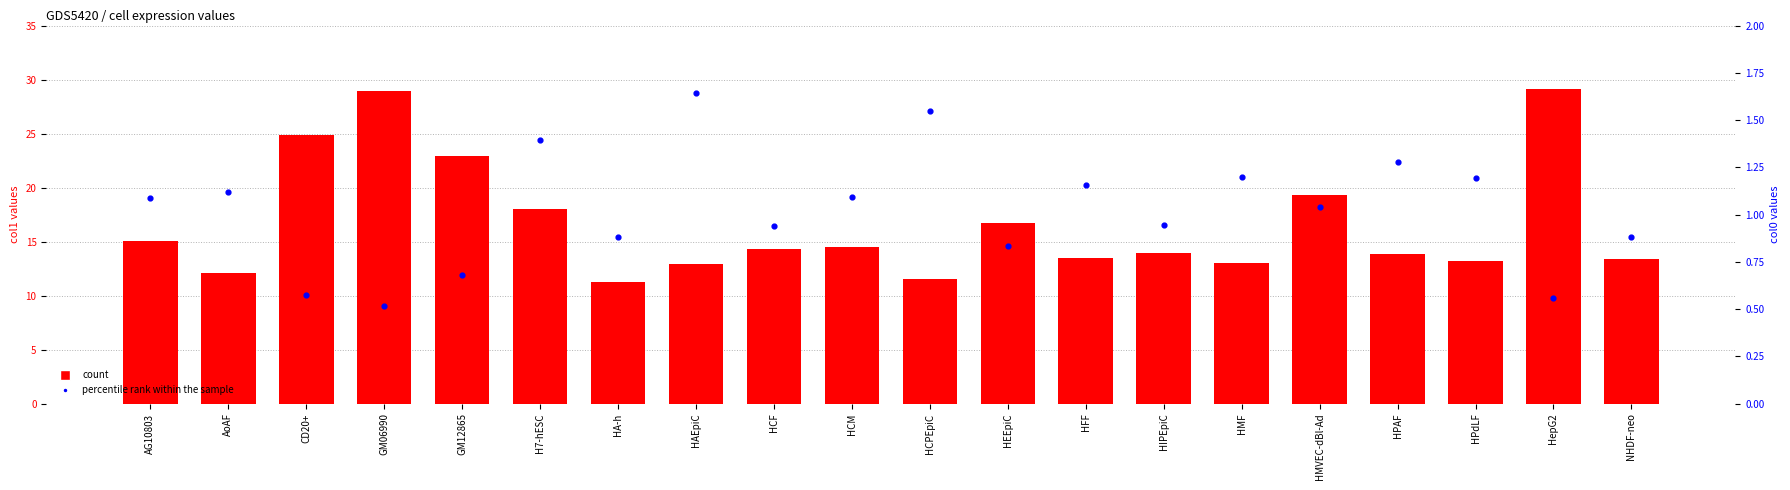

Which series contains the lowest Y value?

col0 (percentile rank)